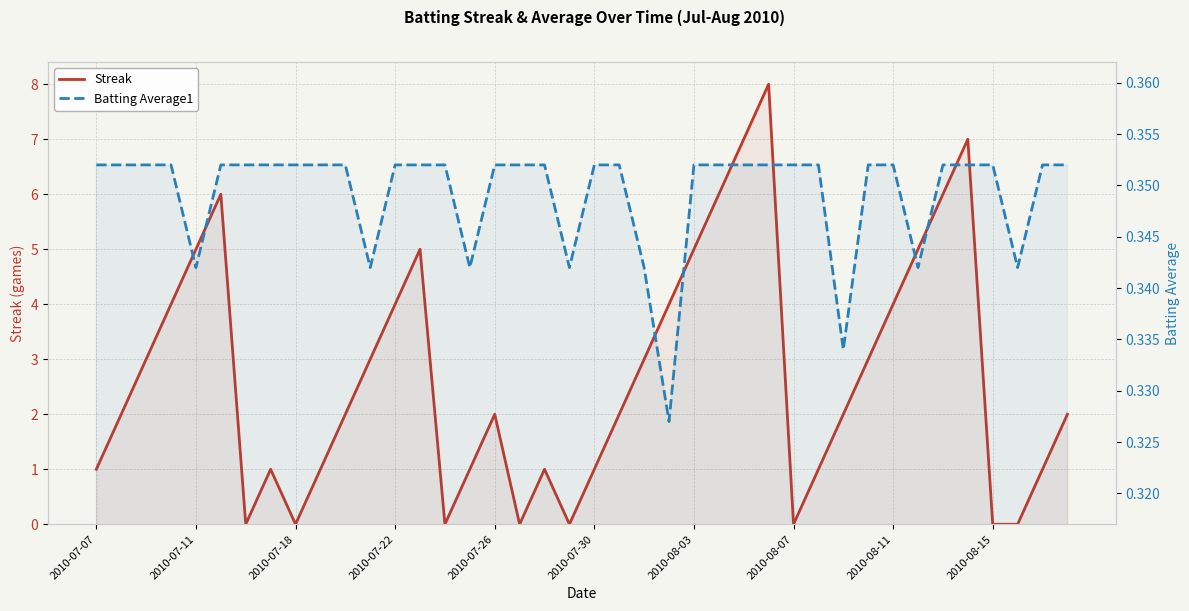

How many times do Streak and Batting Average1 cross each other?

14